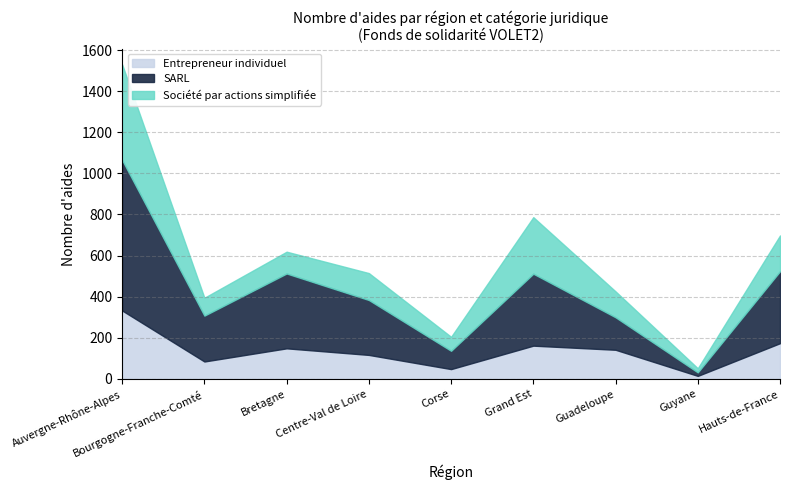

Between which two adjacent categories do Société par actions simplifiée and Entrepreneur individuel first intersect?

Bourgogne-Franche-Comté and Bretagne